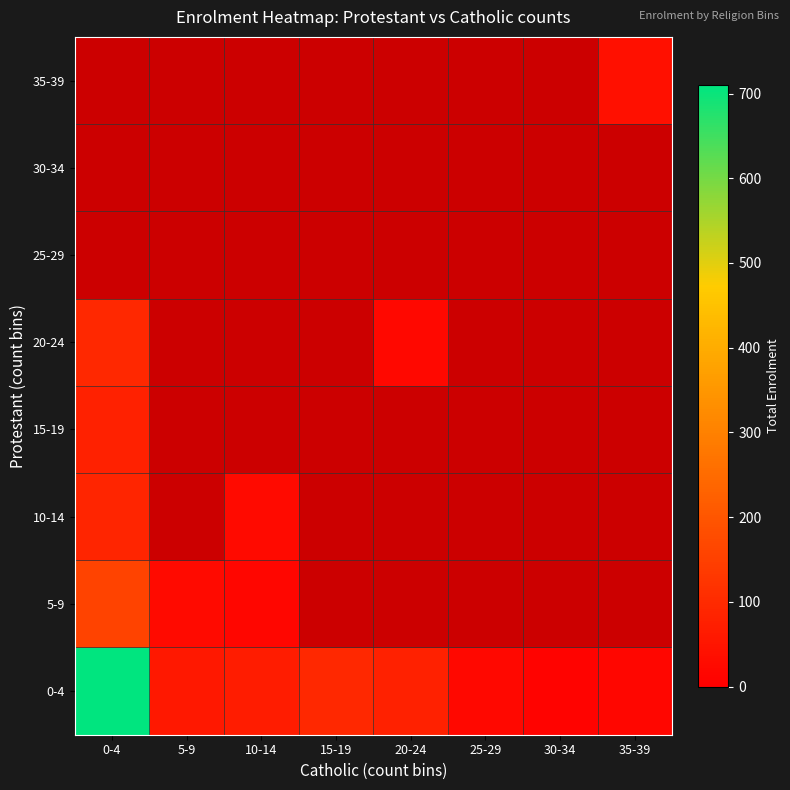

What is the spread (max minus min) of values at 20-24?

60.0